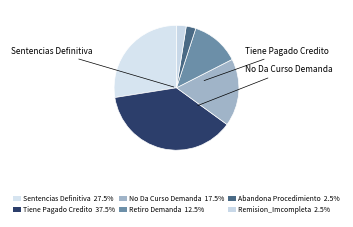

Count the number of slices in the pie.

6